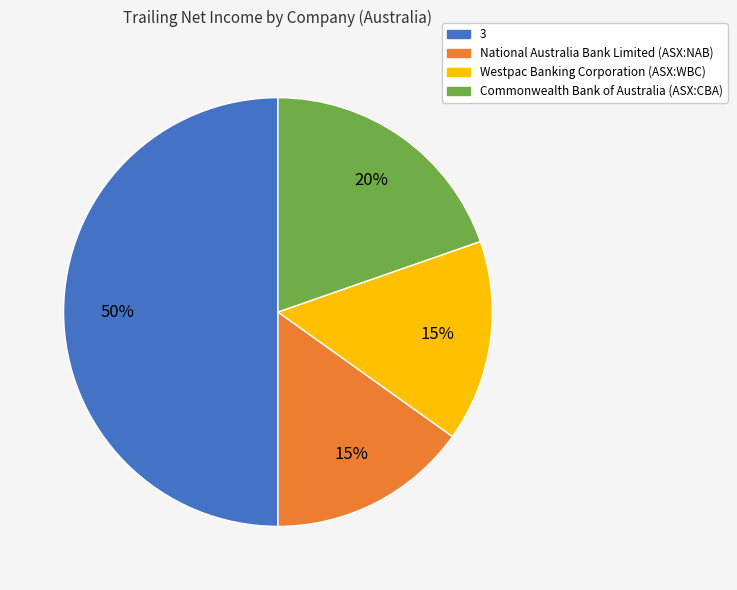

How many slices are in this pie chart?

4